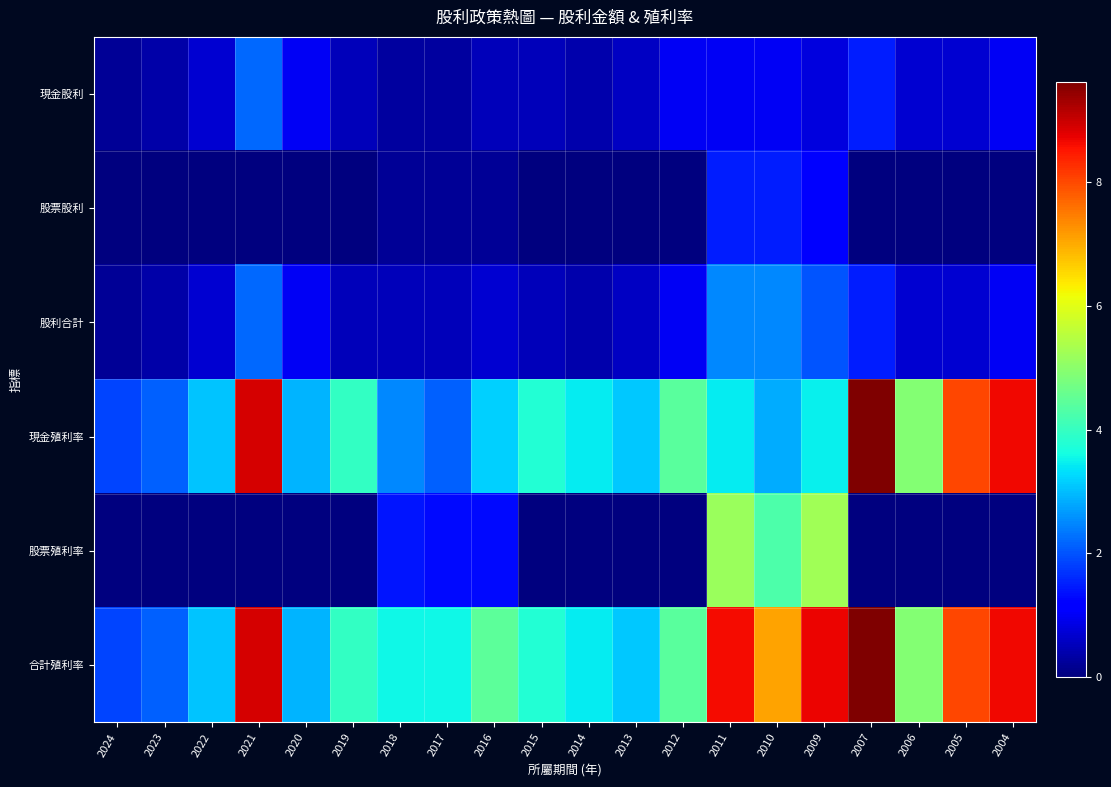

Which series has the largest range (max minus min)?

現金殖利率